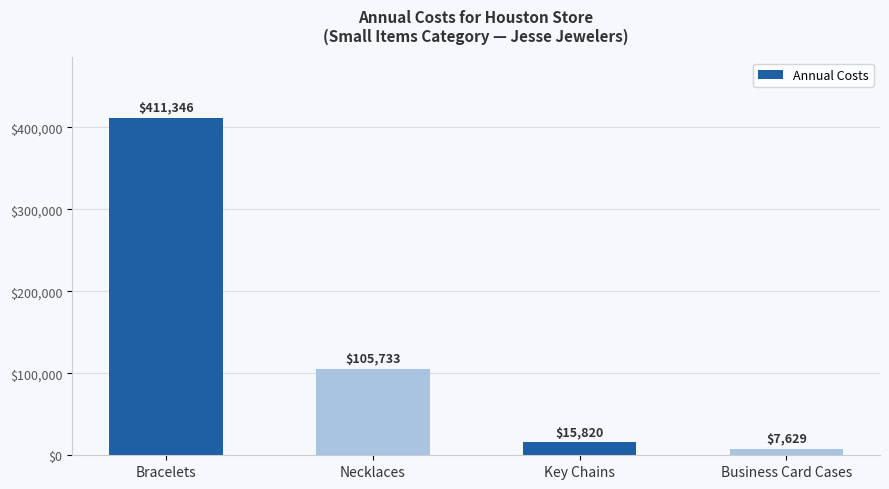

Rank the categories by value from lowest to highest.

Business Card Cases, Key Chains, Necklaces, Bracelets